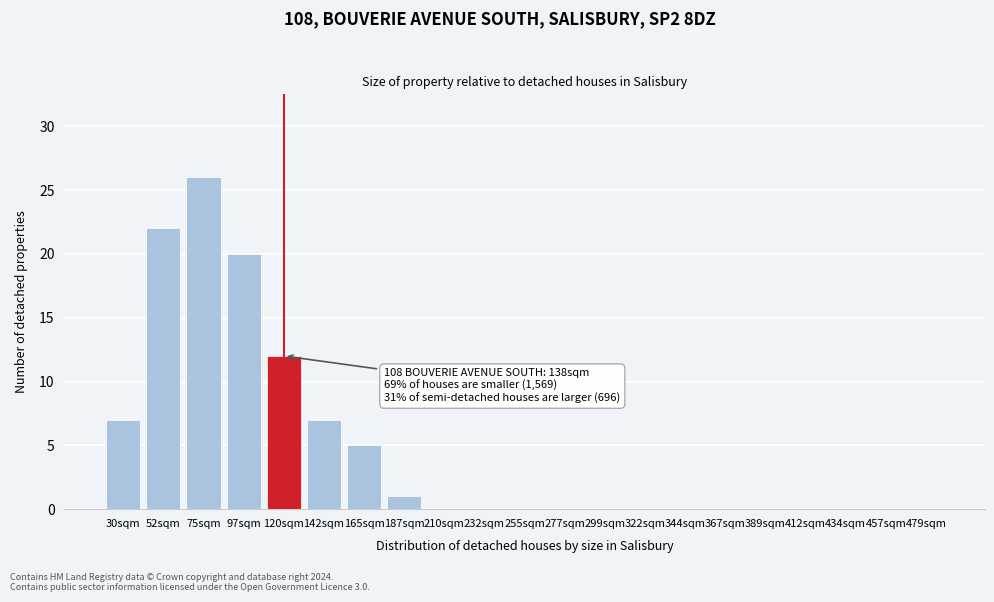

Reading left to right, what are all the values shown in this chart?

30sqm=7	52sqm=22	75sqm=26	97sqm=20	120sqm=12	142sqm=7	165sqm=5	187sqm=1	210sqm=0	232sqm=0	255sqm=0	277sqm=0	299sqm=0	322sqm=0	344sqm=0	367sqm=0	389sqm=0	412sqm=0	434sqm=0	457sqm=0	479sqm=0